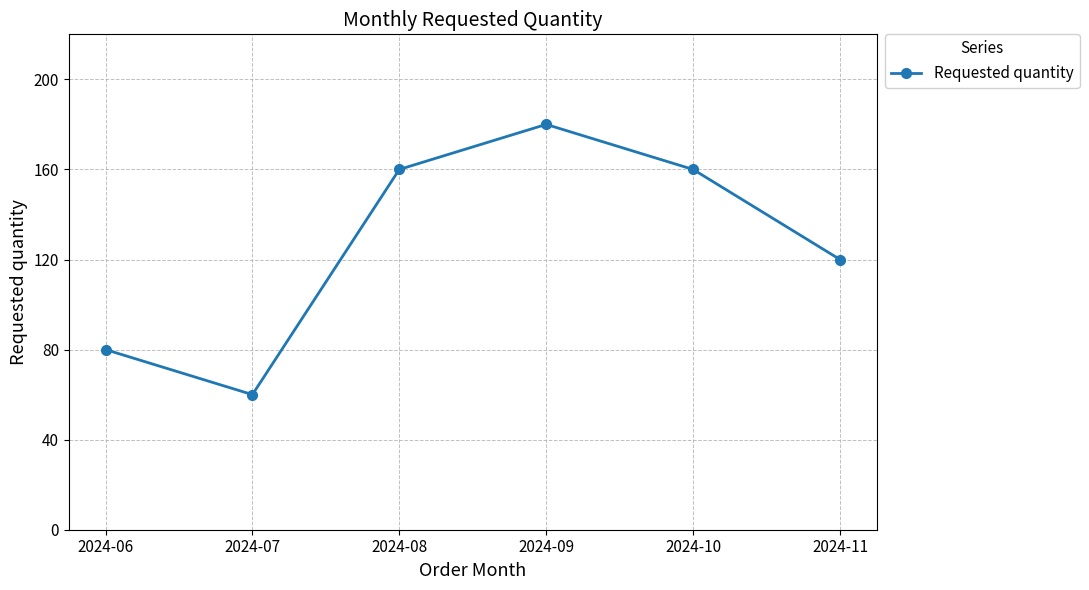

How many values are between 80 and 160?

4